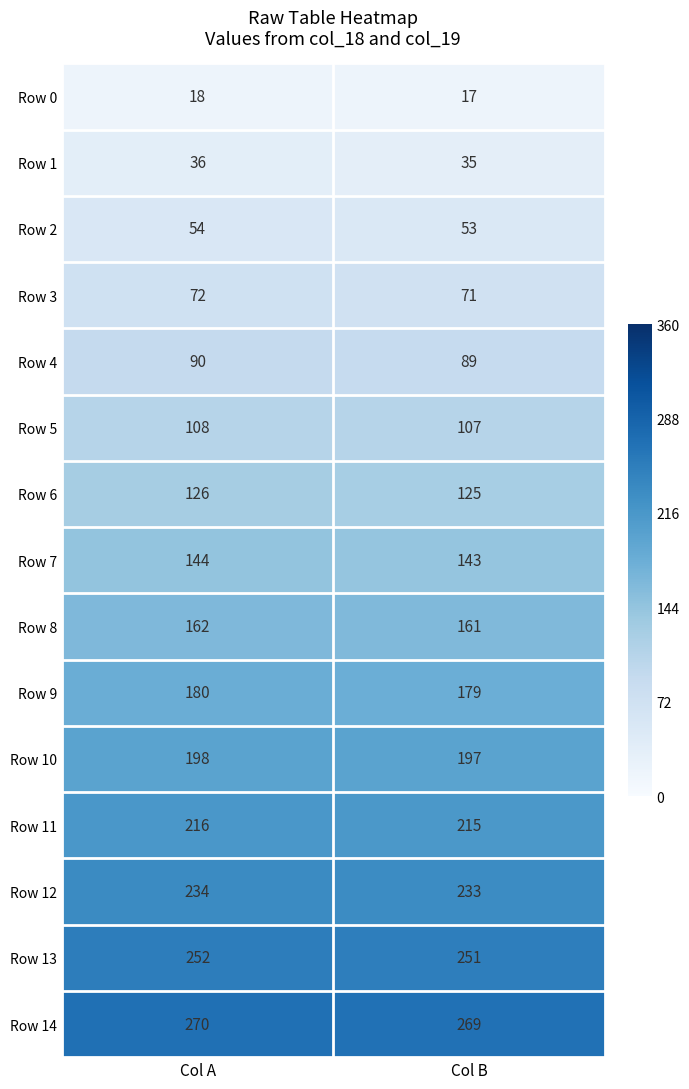

Reading left to right, what are all the values shown in this chart?

Row 0: 18	17
Row 1: 36	35
Row 2: 54	53
Row 3: 72	71
Row 4: 90	89
Row 5: 108	107
Row 6: 126	125
Row 7: 144	143
Row 8: 162	161
Row 9: 180	179
Row 10: 198	197
Row 11: 216	215
Row 12: 234	233
Row 13: 252	251
Row 14: 270	269